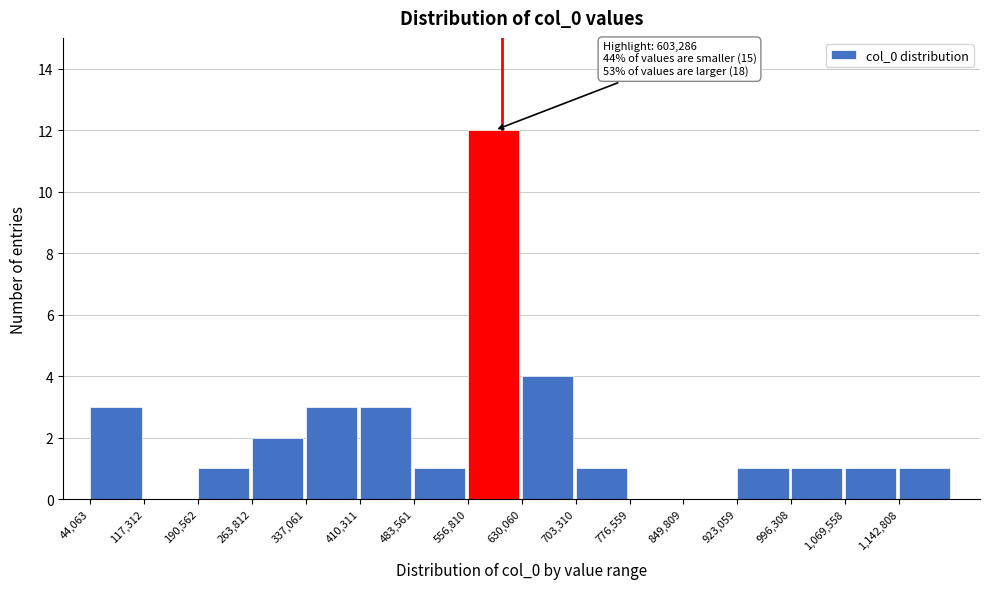

Which range on the x-axis has the tallest bar?

560000 to 630000